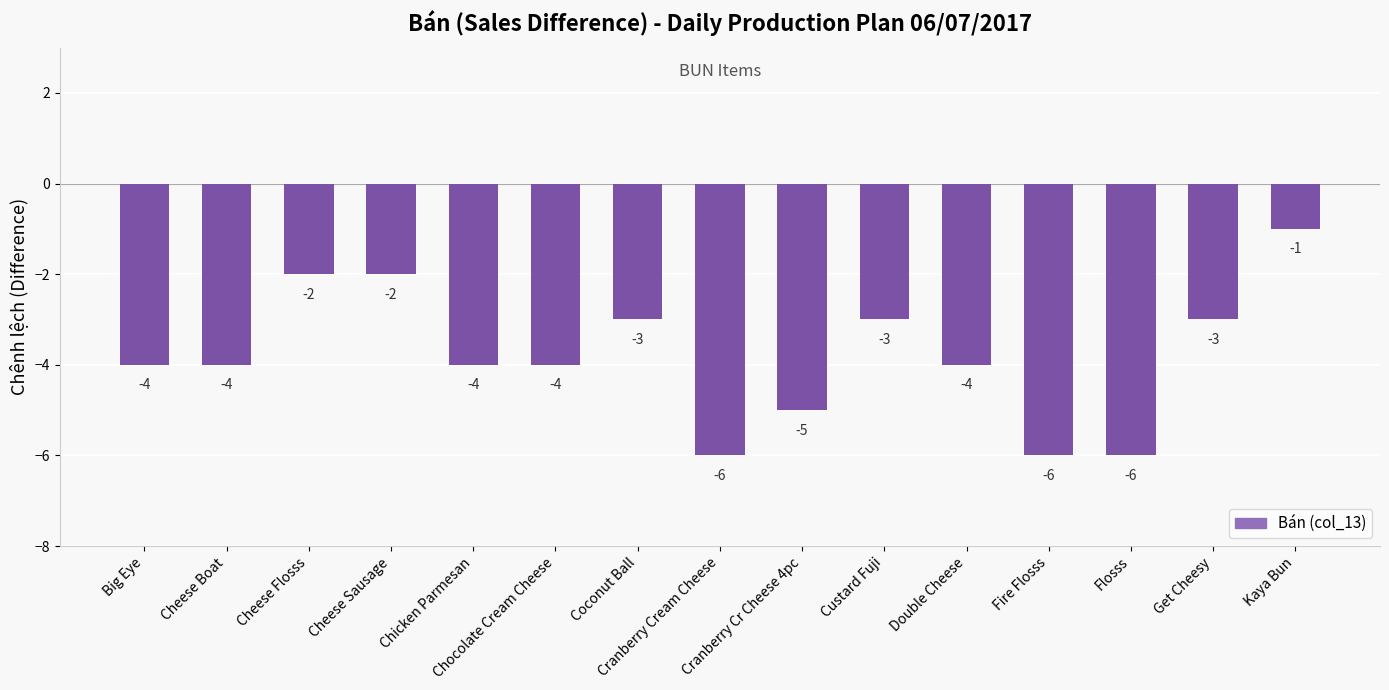

At which label does the data first exceed -4?

Cheese Flosss